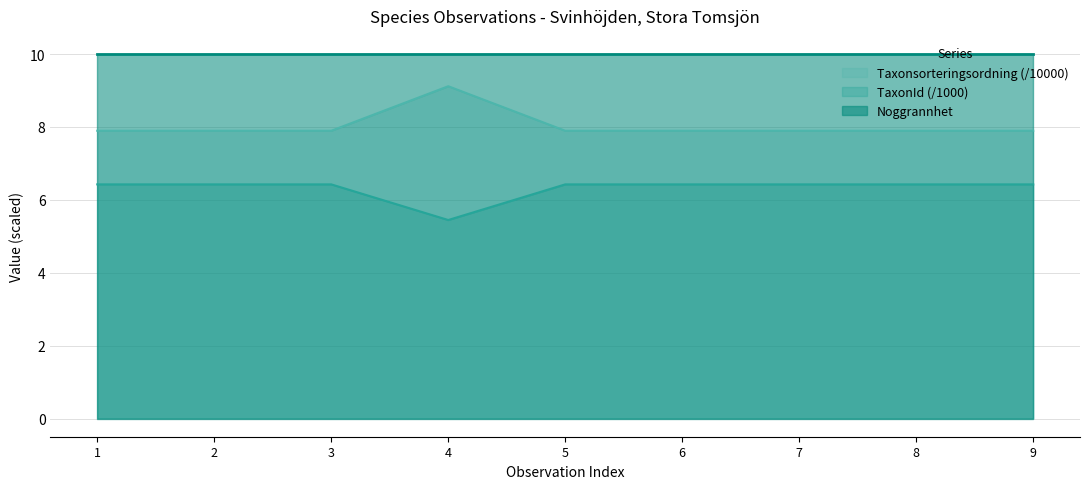

True or false: TaxonId (/1000) and Taxonsorteringsordning (/10000) intersect in this chart.

False